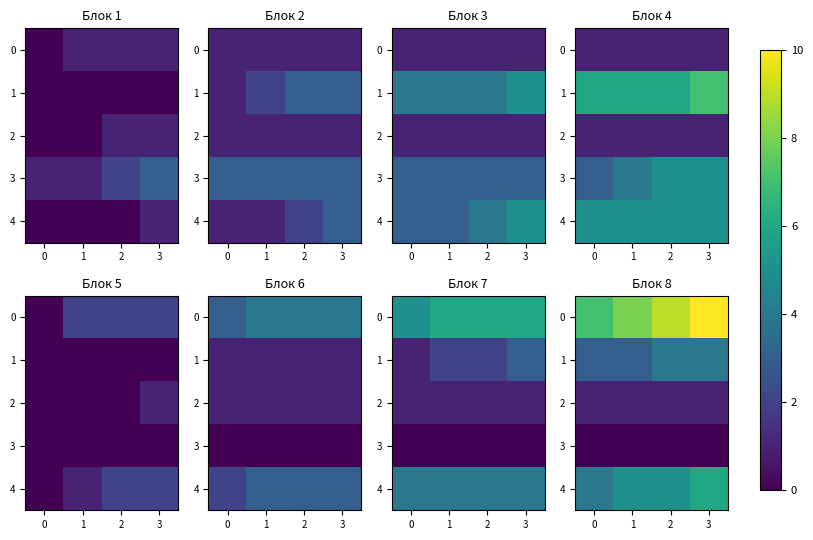

At how many categories does at least one series exceed 2?

4